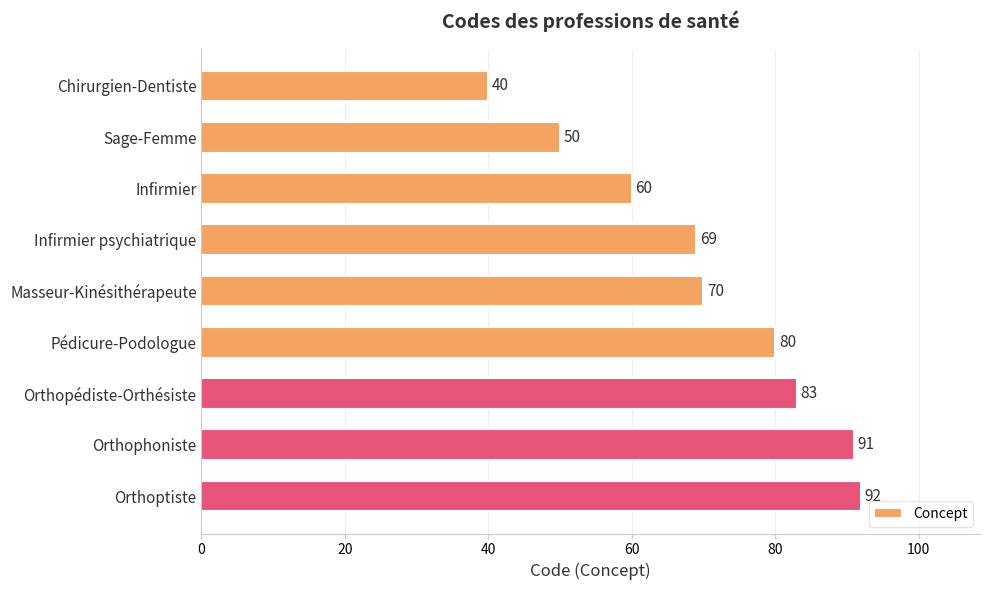

What is the greatest value displayed?

92